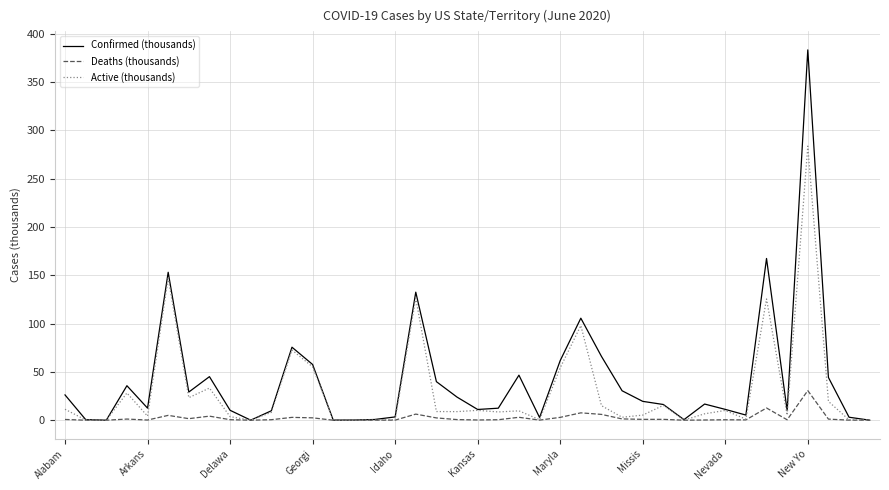

What is the sum of all Active (thousands) values?

1204.4